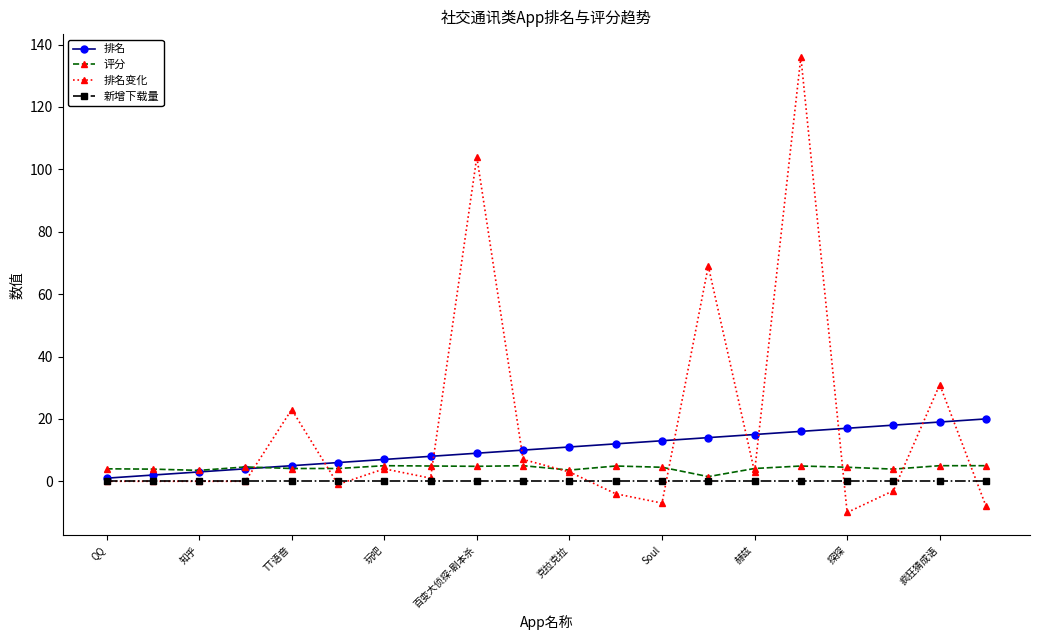

Which series has the widest spread of values?

排名变化